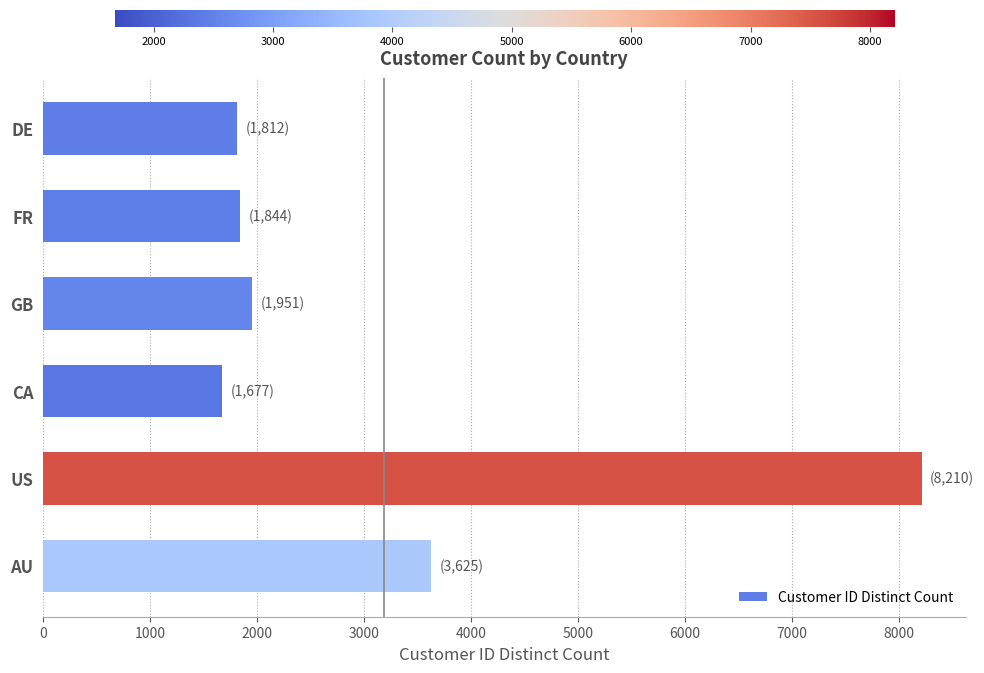

Which label corresponds to the smallest value in the chart?

CA